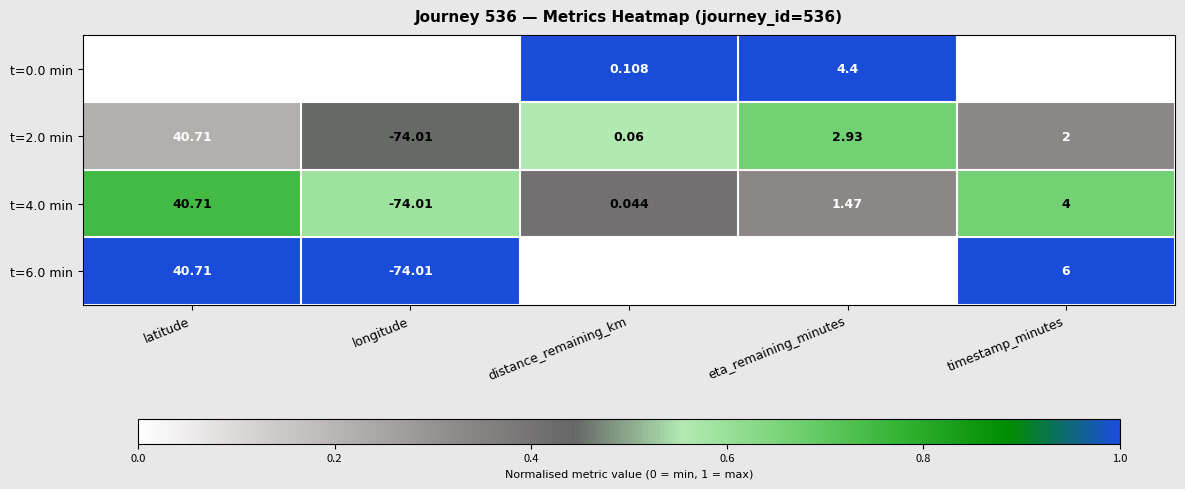

At which category is the sum across all series the highest?

latitude